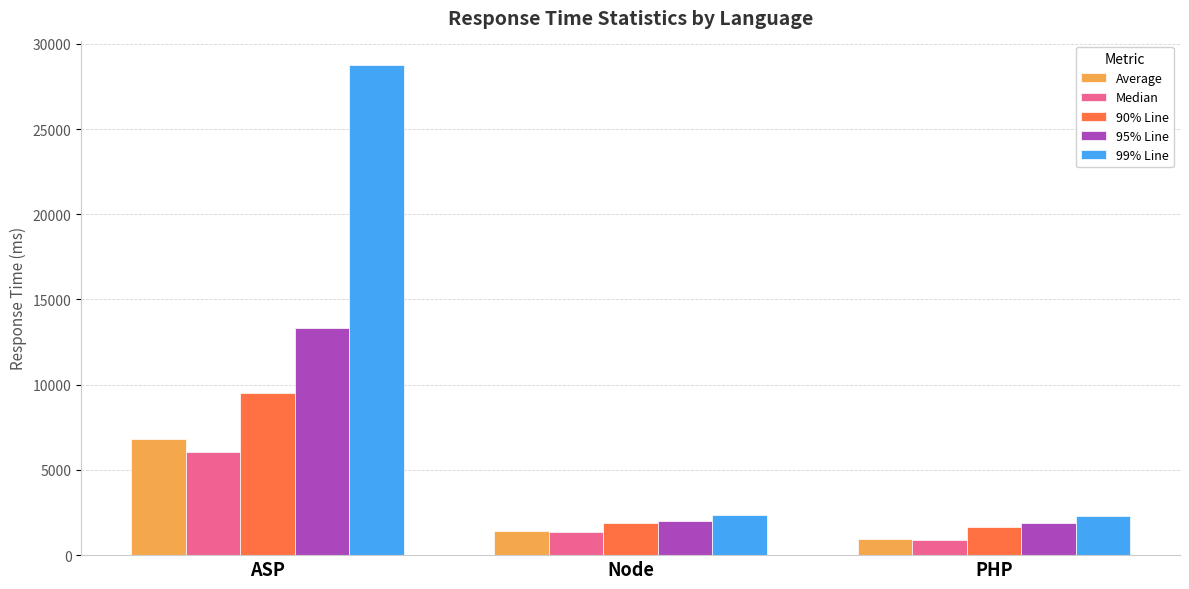

What are all the series names shown in the legend?

Average, Median, 90% Line, 95% Line, 99% Line